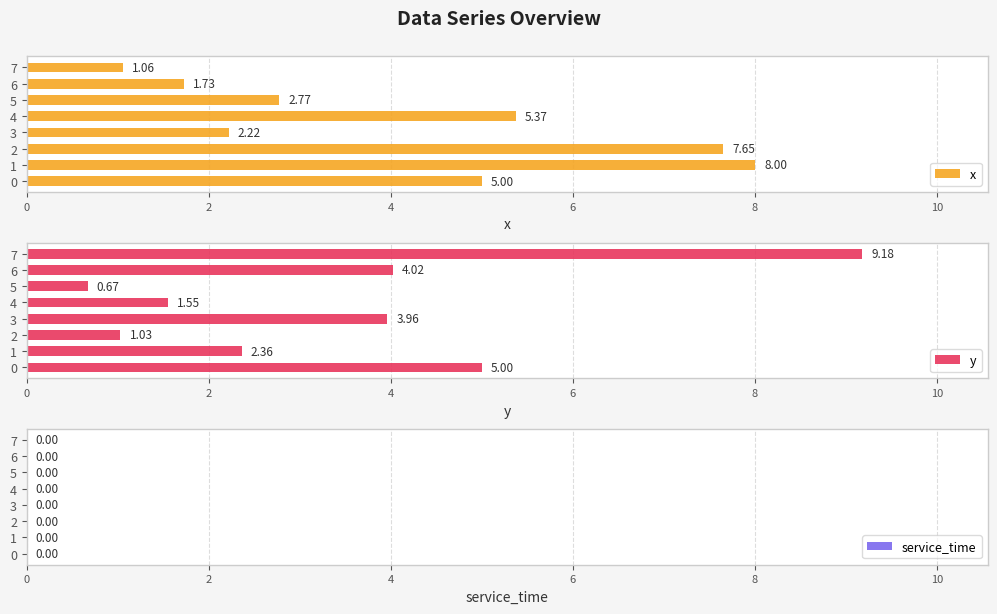

Which series has the widest spread of values?

y